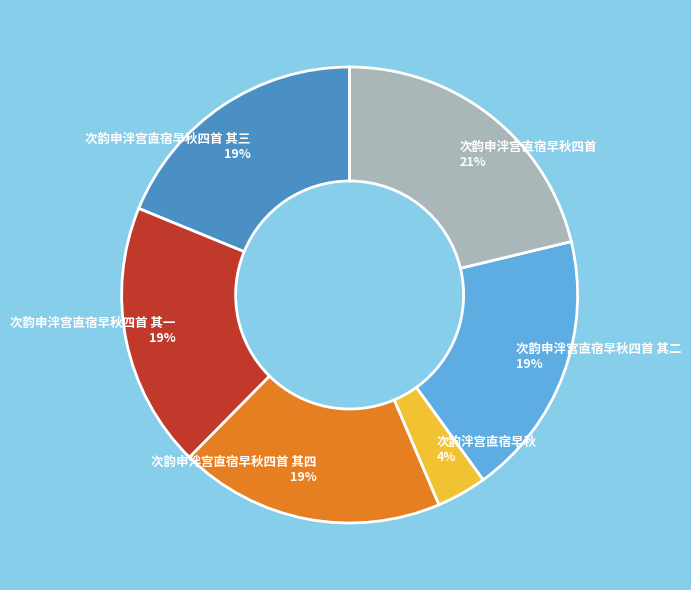

The 次韵申泮宫直宿早秋四首 其三 slice represents 31% of the pie. True or false?

False